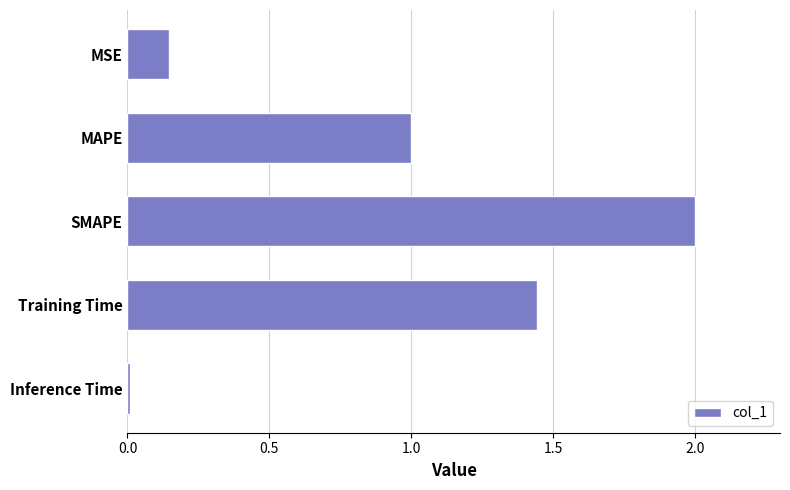

What is the difference between the maximum and minimum values?

2.0